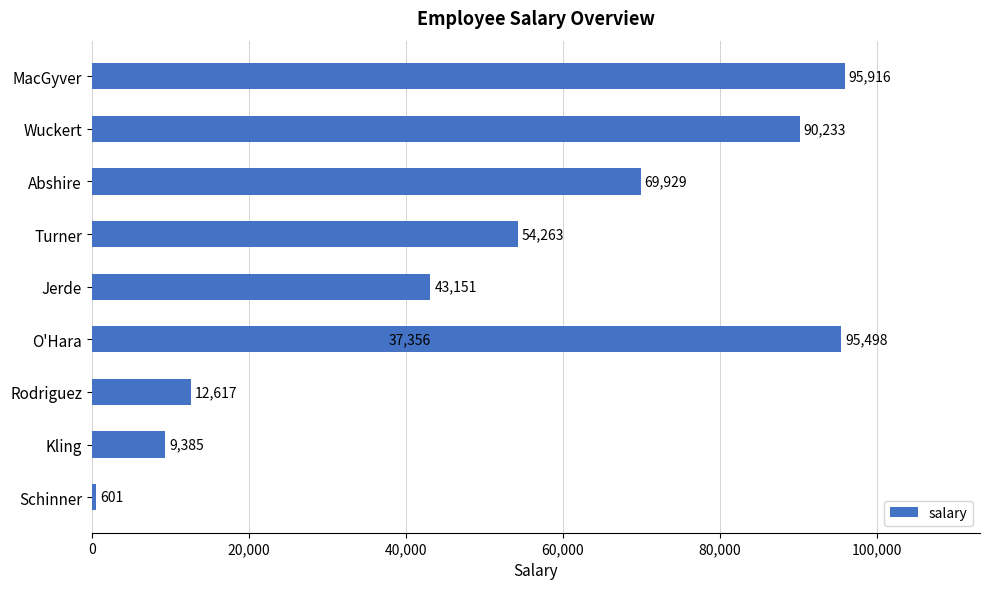

Read the value at 40,000, to the nearest 10.

37360